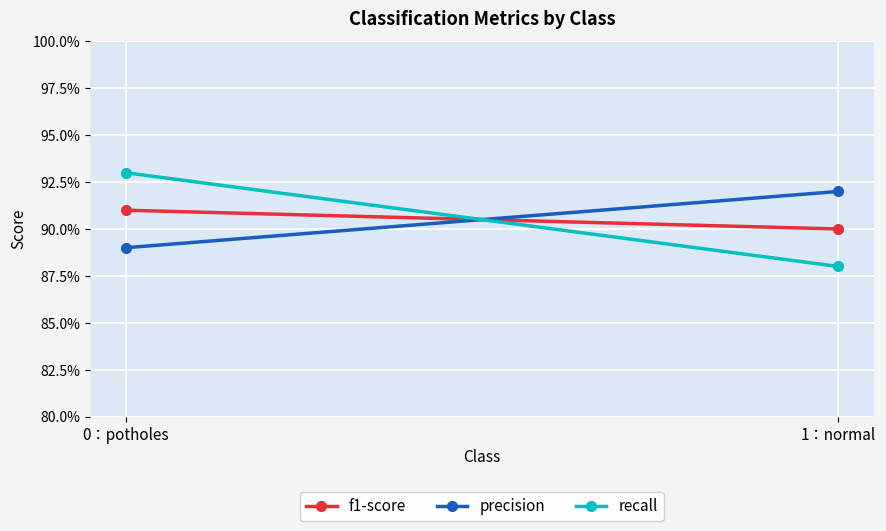

What is the highest value of the recall series?

0.9